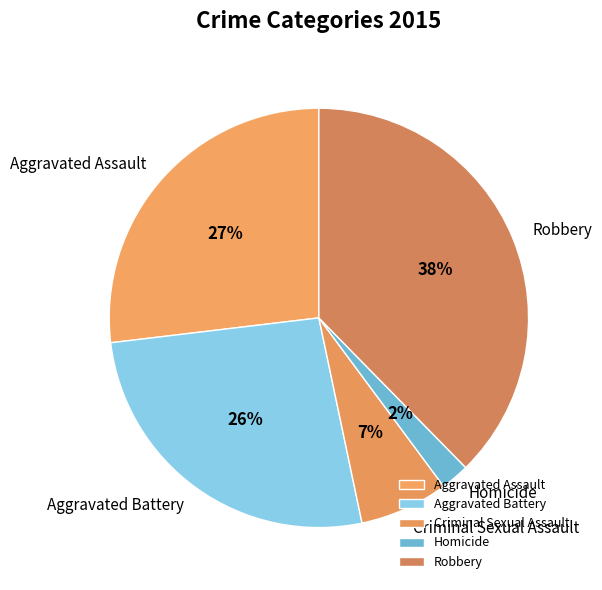

Count the number of slices in the pie.

5